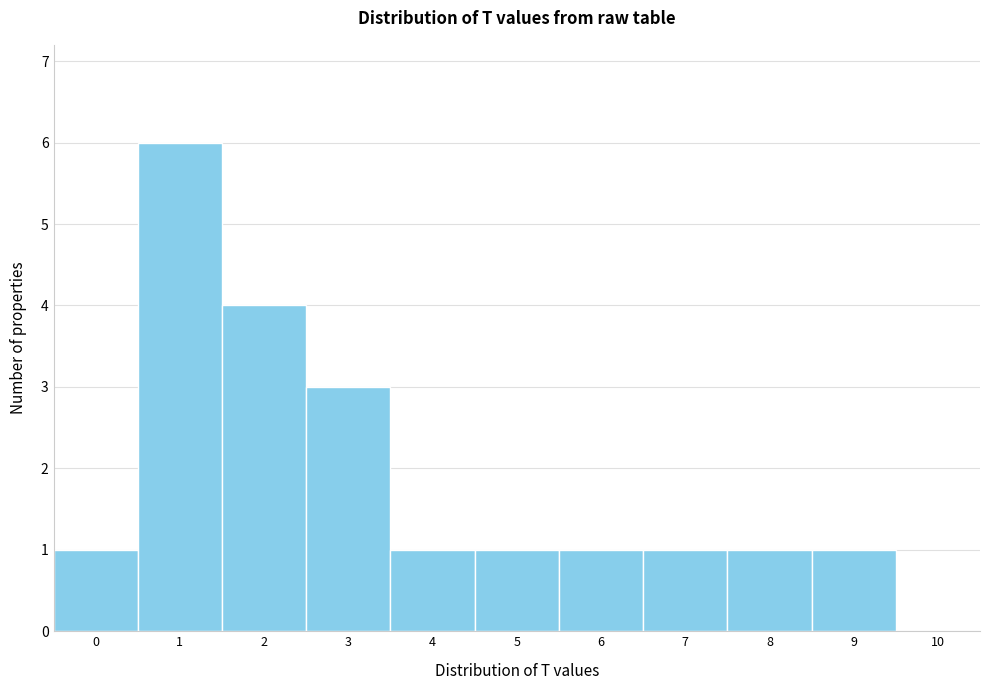

How tall is the bar that spans 2.5 to 3.5 on the x-axis? The values are not printed on the chart, so give them approximately, as read against the axis.

3